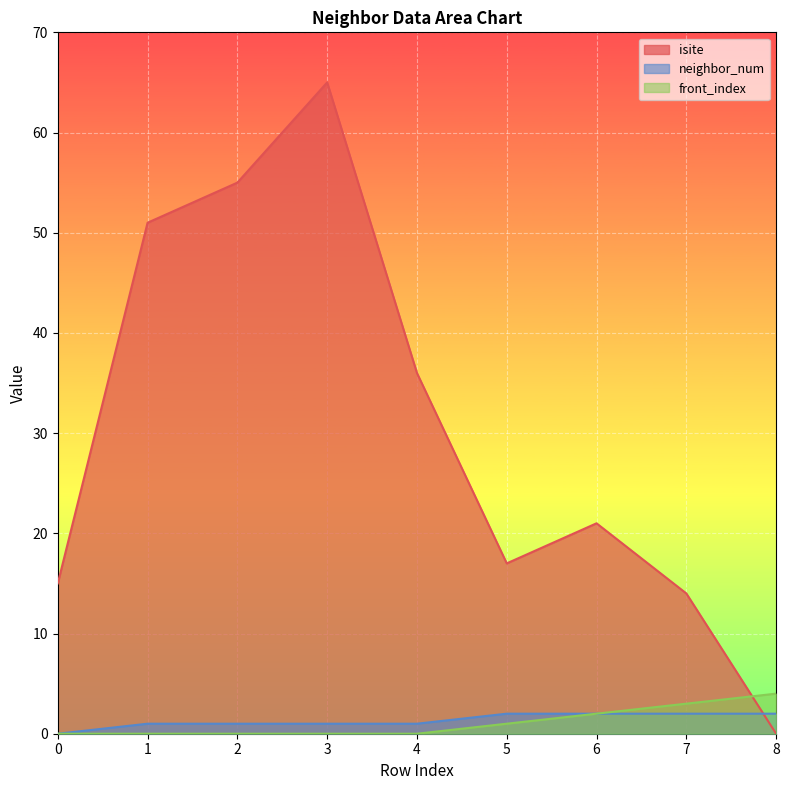

What is the difference between the maximum and minimum values in the isite series?

65